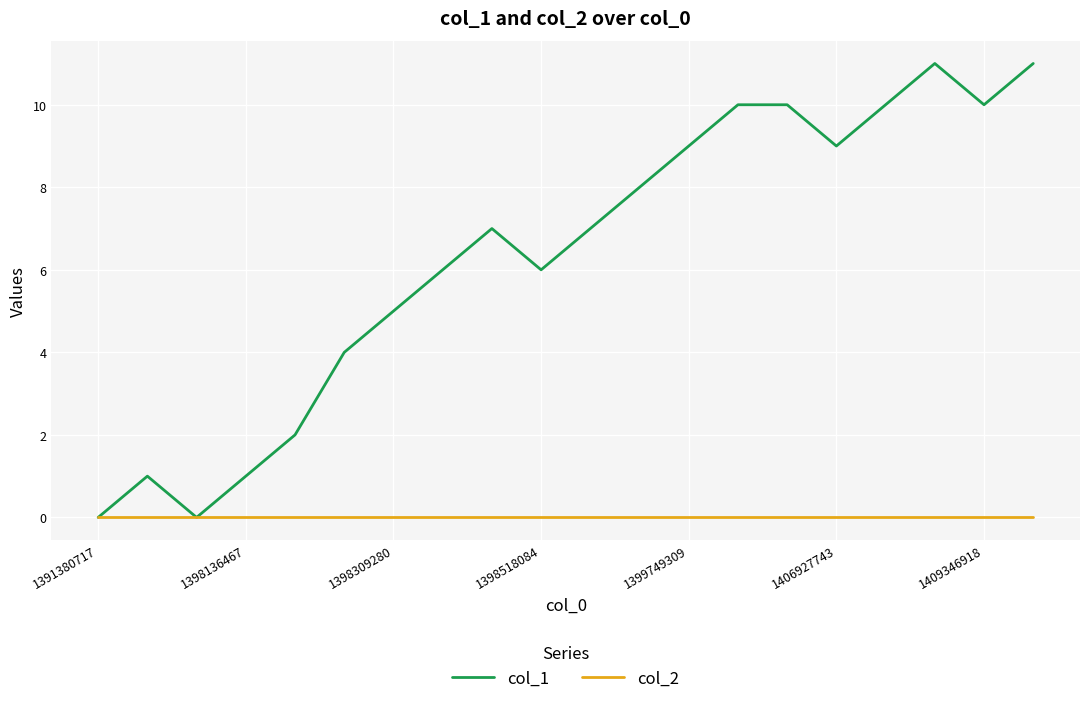

Which series has the largest range (max minus min)?

col_1